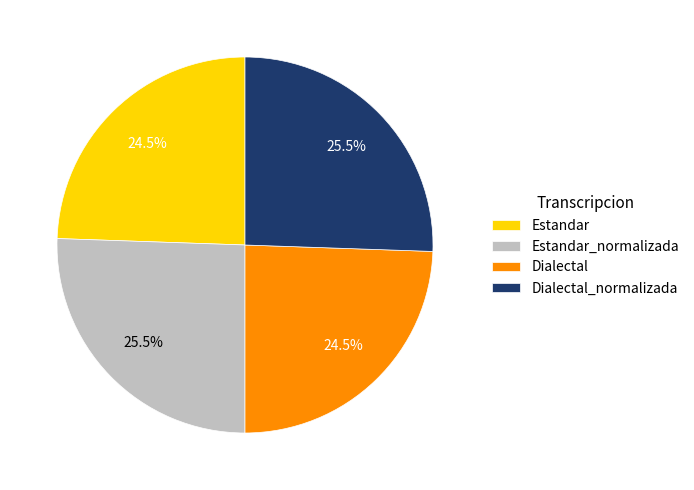

Does any single category account for the majority?

No